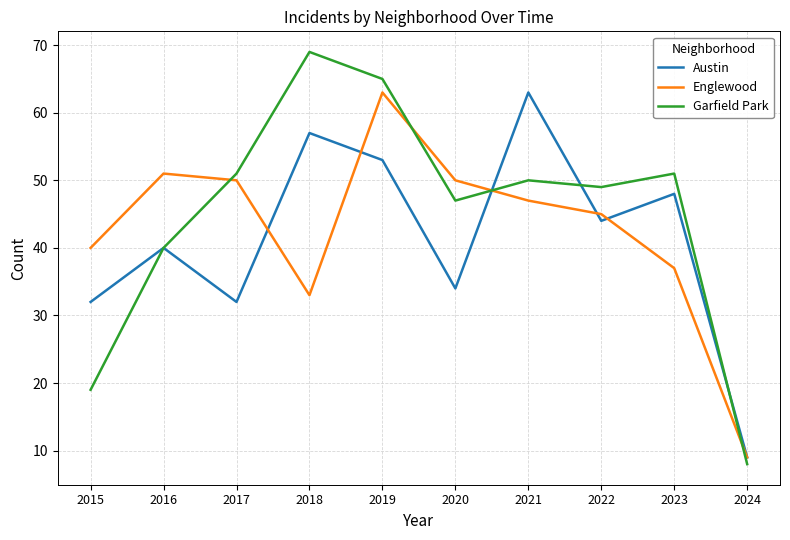

At which category does Garfield Park reach its first local peak?

2018